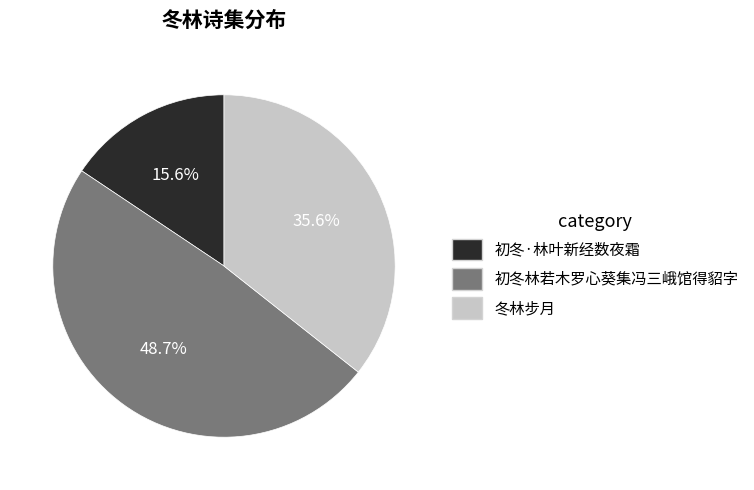

What is the largest slice in the pie chart?

初冬林若木罗心葵集冯三峨馆得貂字